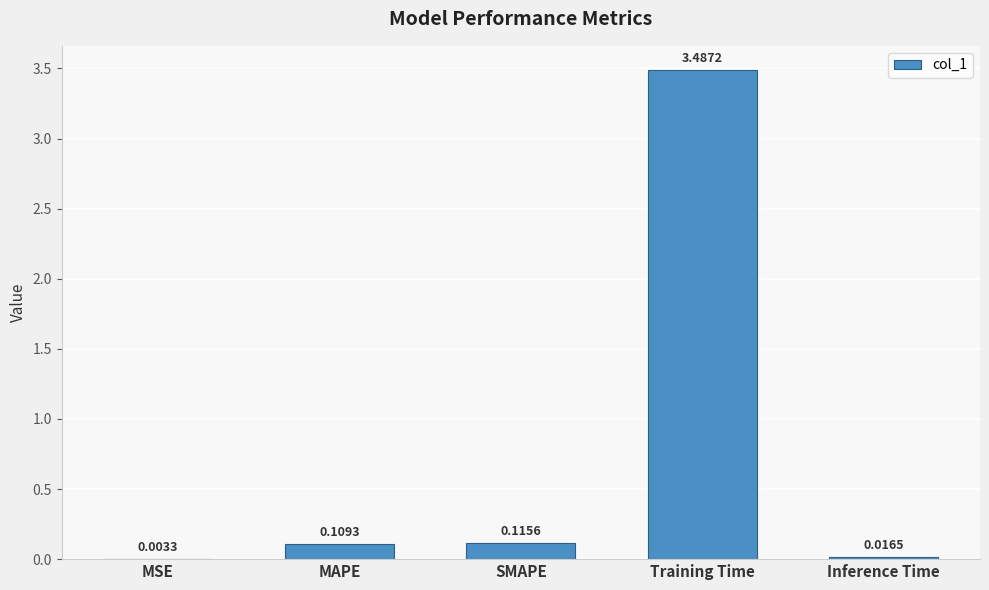

What is the sum of all values?

3.7